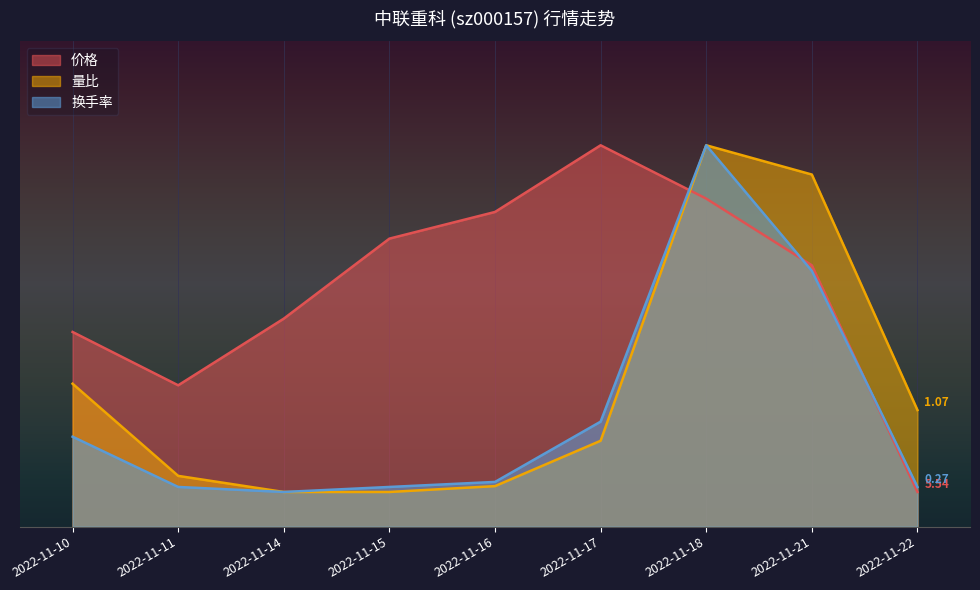

At which category is the sum across all series the highest?

2022-11-18